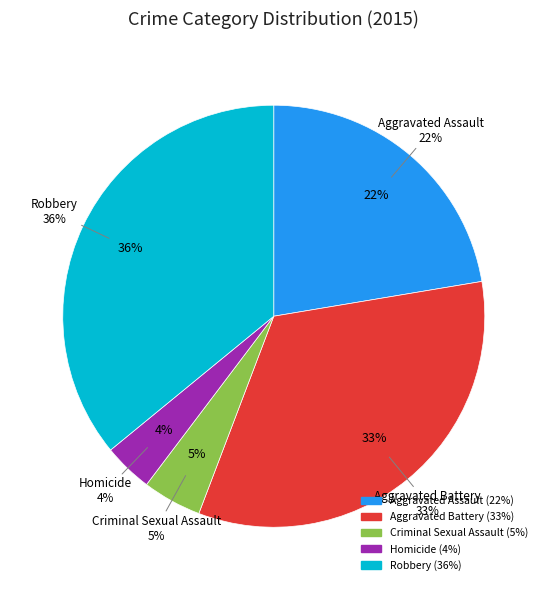

Which has a higher value, Homicide or Aggravated Battery?

Aggravated Battery